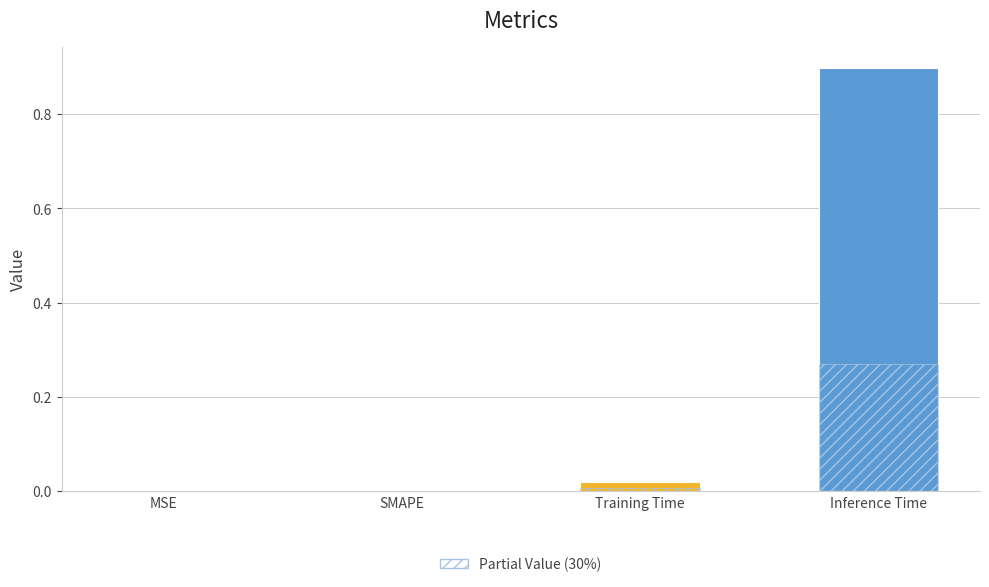

The chart shows a value of 0.0 at Training Time. True or false?

True